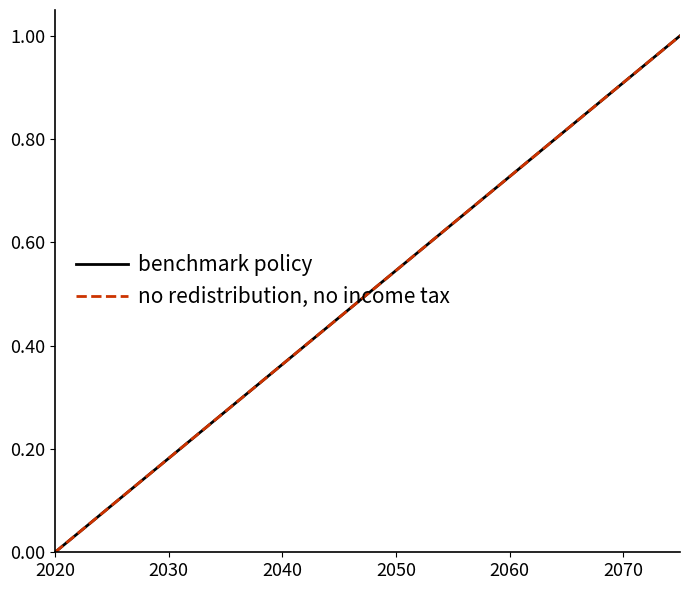

Does the chart have visible grid lines?

No